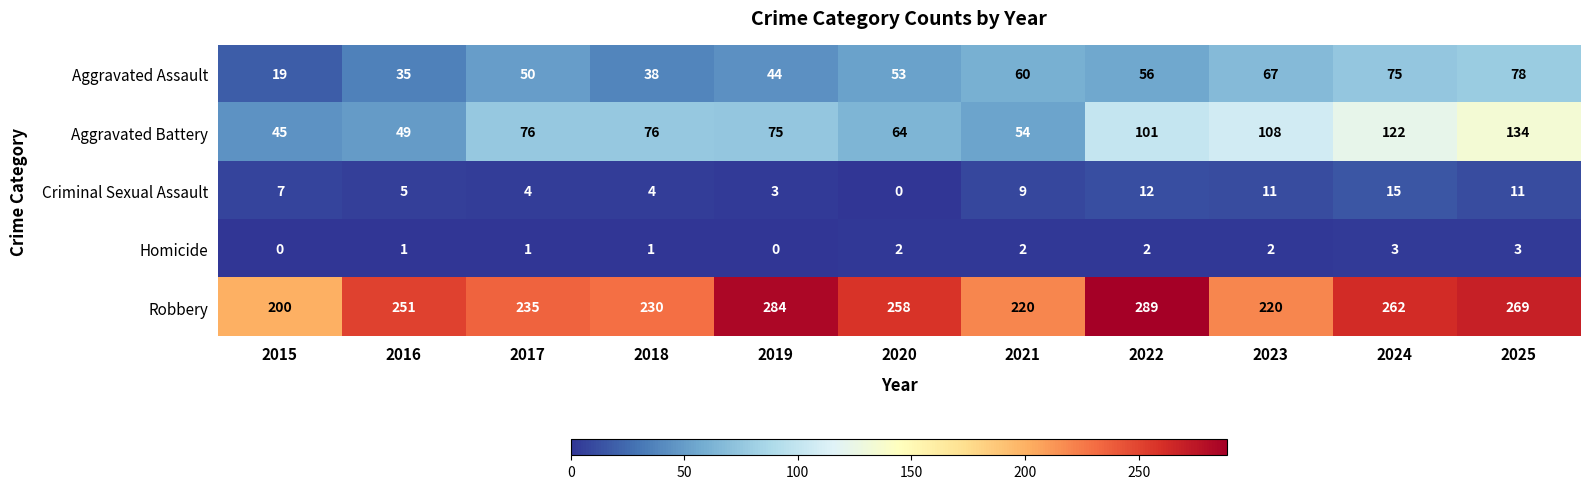

At which category does the chart reach its peak across all series?

2022